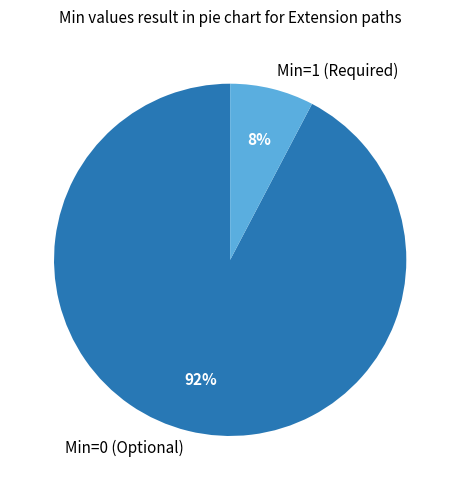

How many segments does this pie chart have?

2